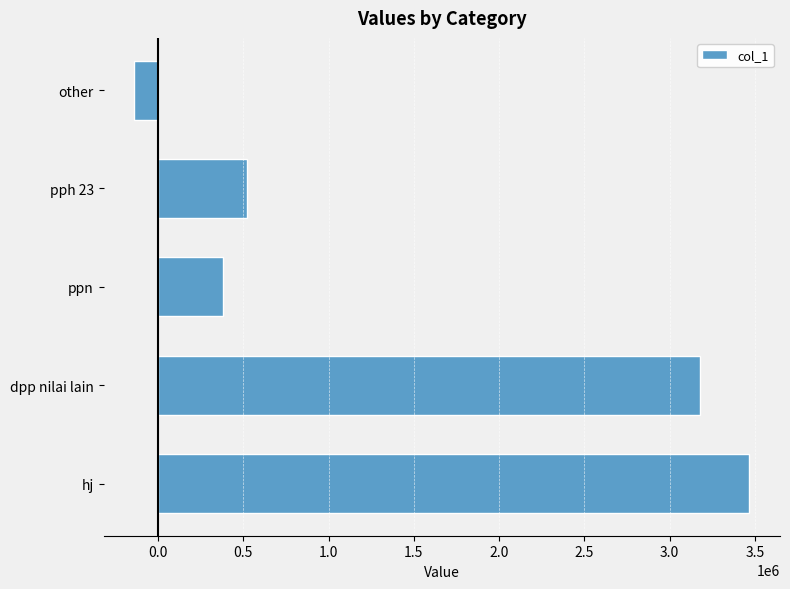

What value does the data have at pph 23?

520110